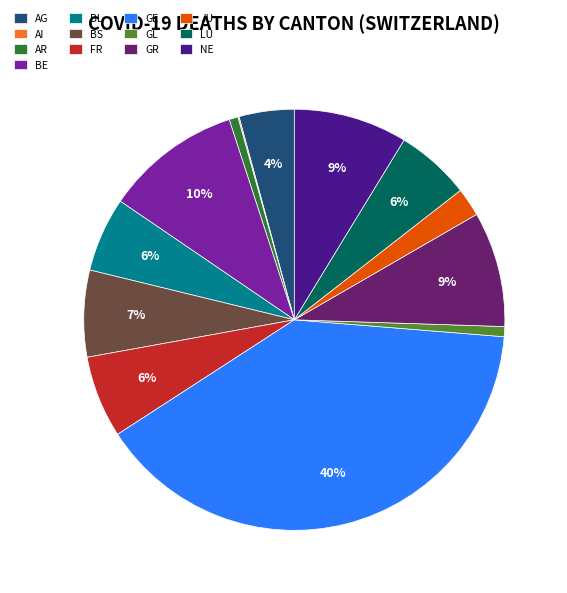

Is LU the majority of the pie?

No